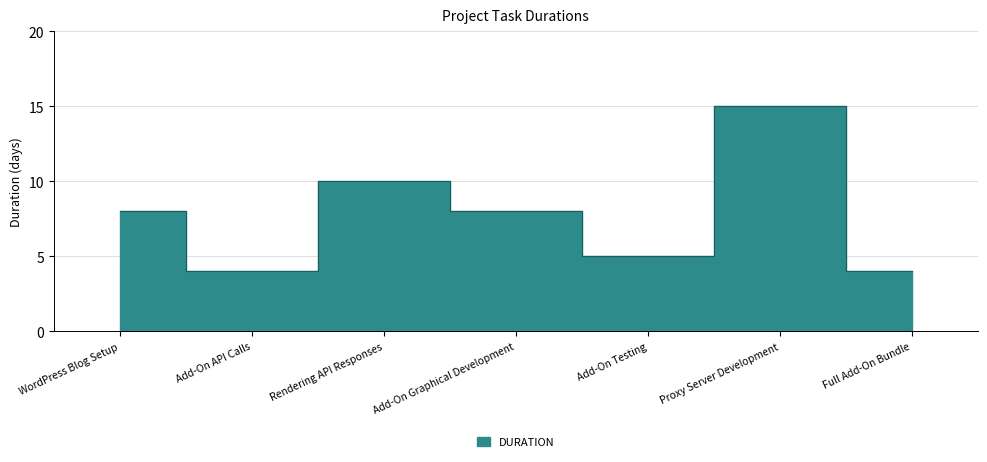

Count the number of data series in this chart.

1